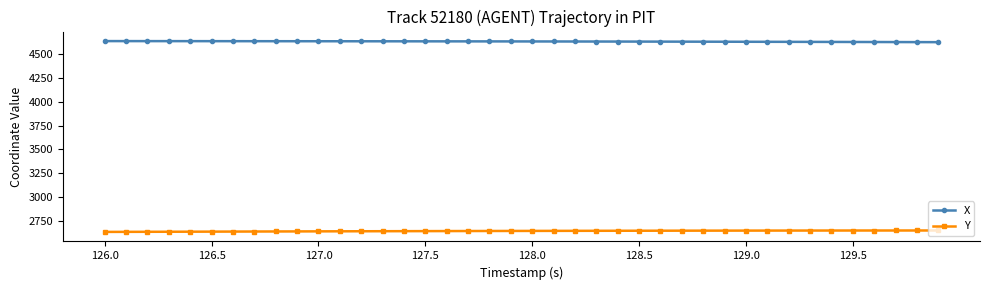

List the series in order of their overall mean, lowest first.

Y, X